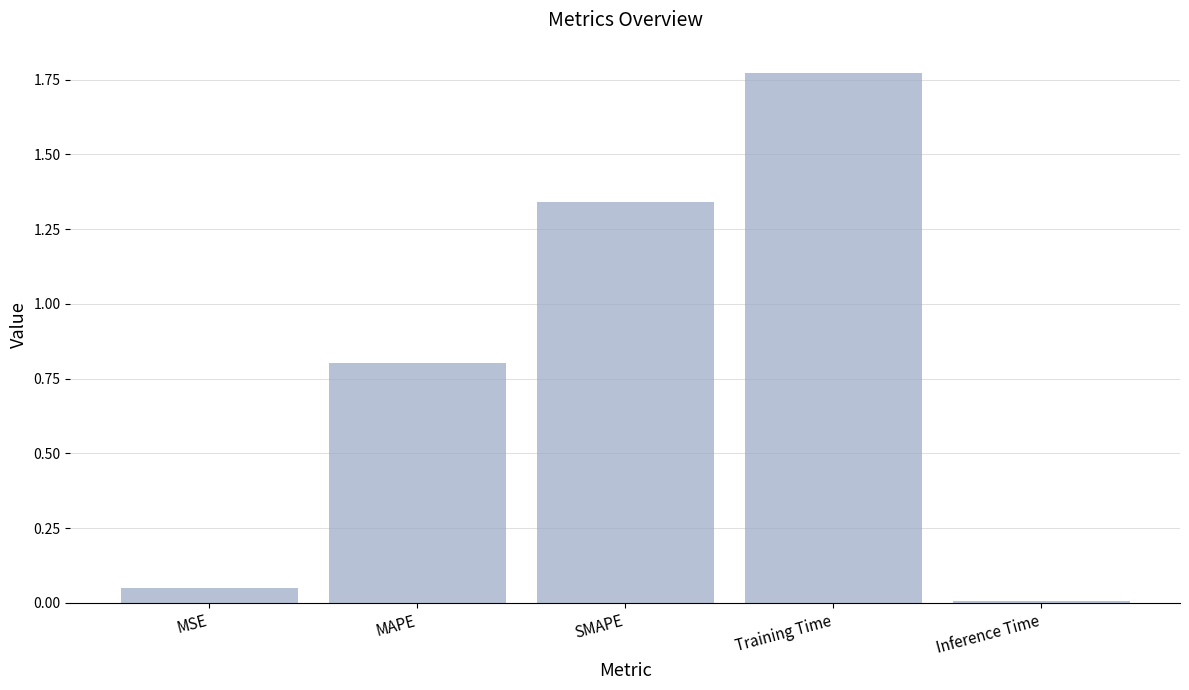

What is the average value?

0.8